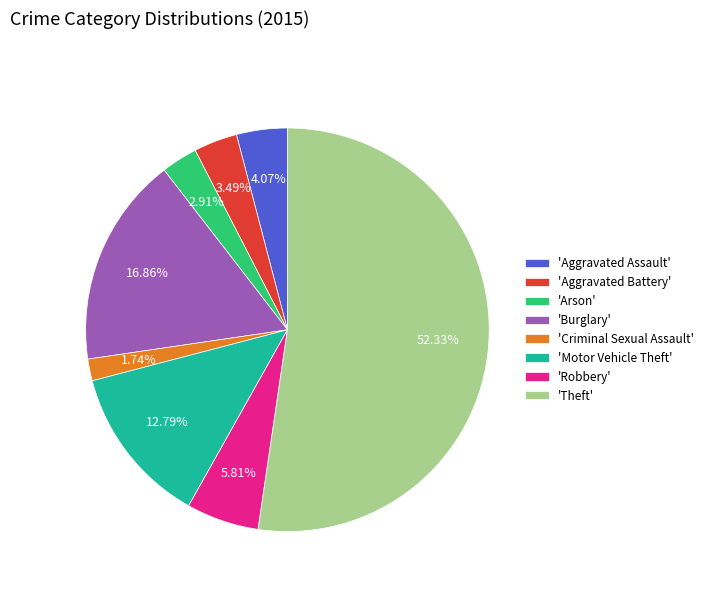

Does 'Theft' represent more than half of the total?

Yes